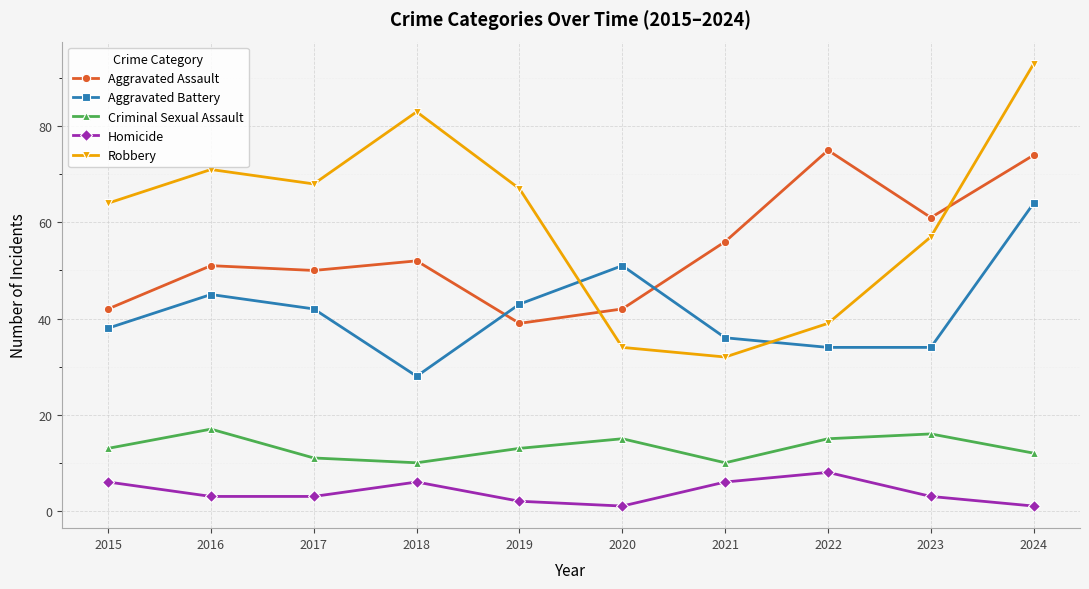

Between 2016 and 2024, which series saw the biggest shift?

Aggravated Assault